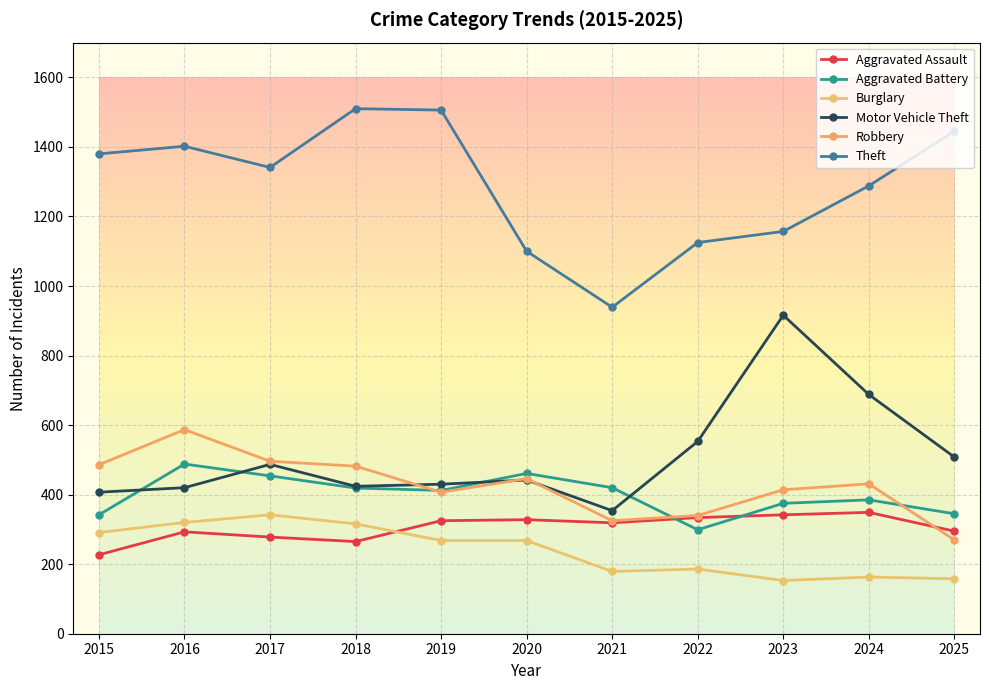

Which series changed the most between 2020 and 2022?

Aggravated Battery